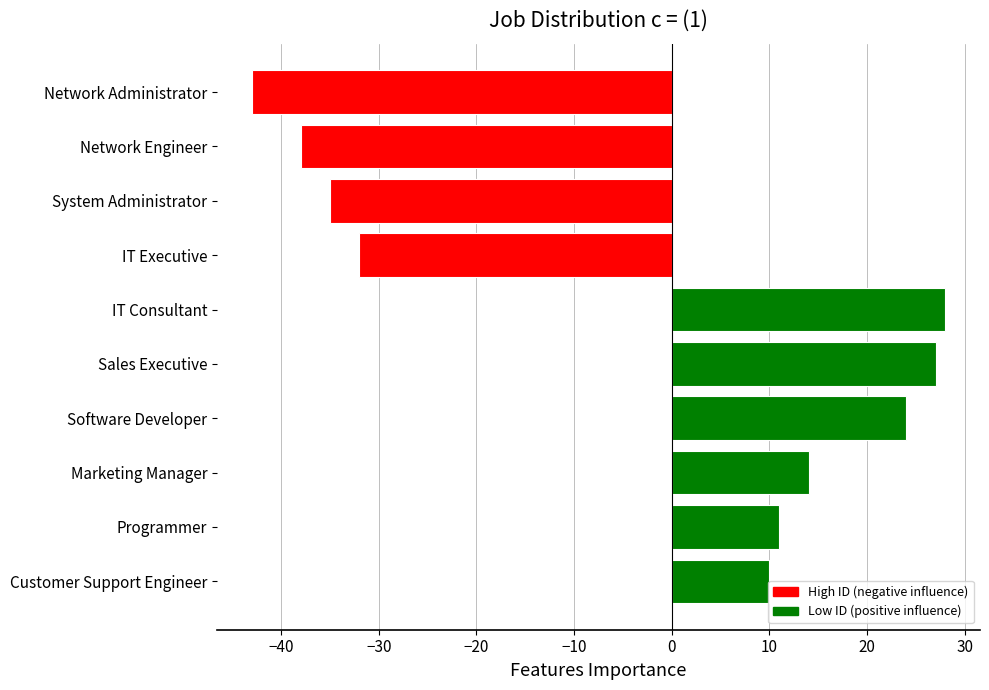

How many data points are less than 11?

5